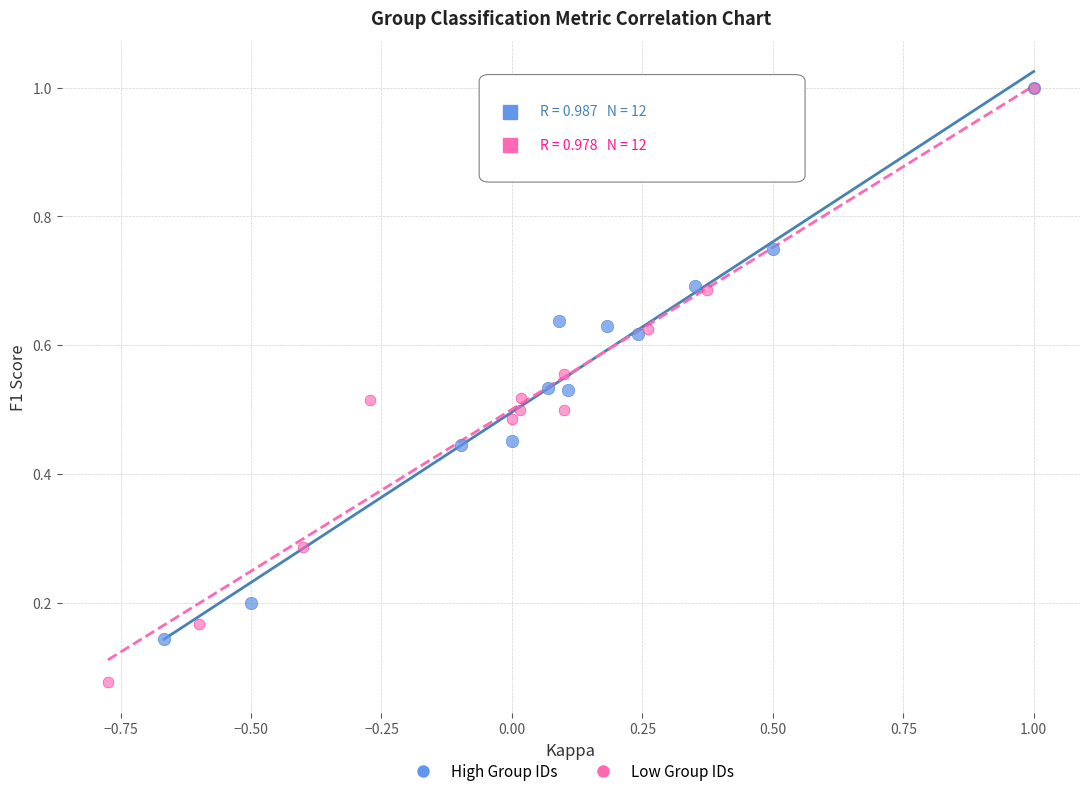

Which series has the widest spread of Y values?

Low Group IDs